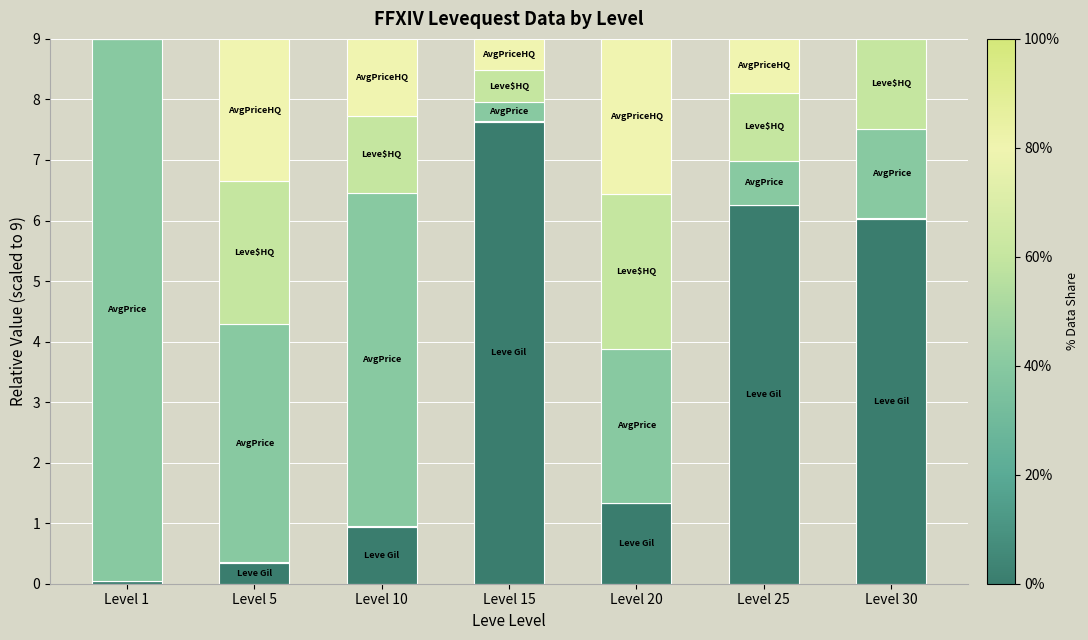

Are the bars grouped side by side (vs. stacked)?

No